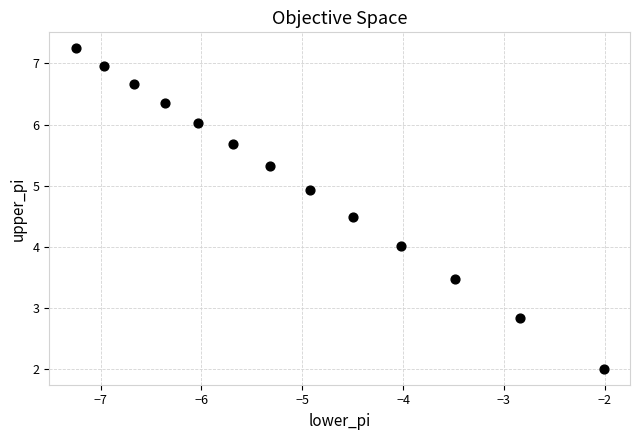

What is the range of Y values (max minus min)?

5.2